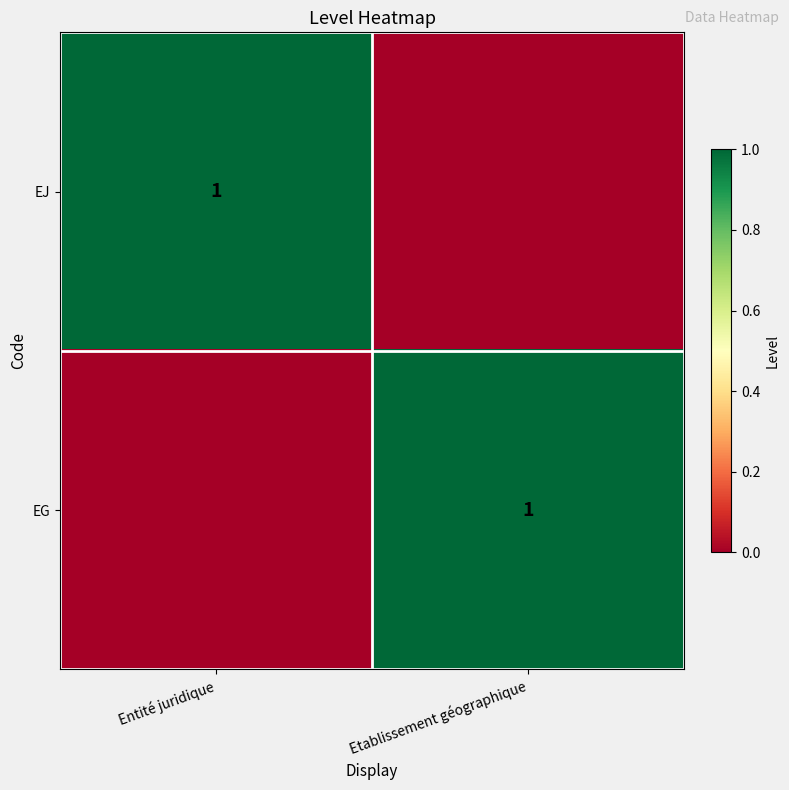

What is the total value across all series at Entité juridique?

1